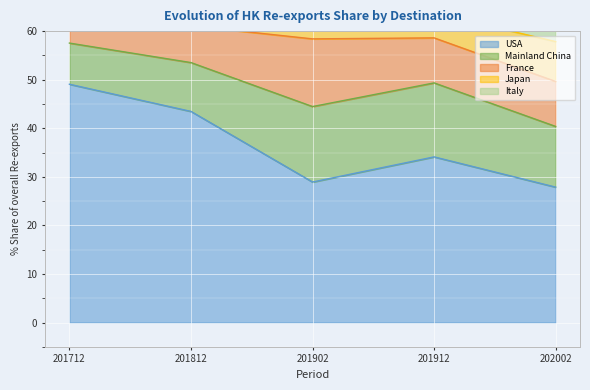

Reading left to right, list all the values displayed in this chart.

USA: 49.1	43.5	28.9	34.1	27.9
Mainland China: 8.5	10.1	15.5	15.2	12.5
France: 7.3	7.6	13.9	9.3	9.3
Japan: 4.4	5.2	5.5	5.1	8.2
Italy: 6.0	8.9	7.8	5.5	6.4